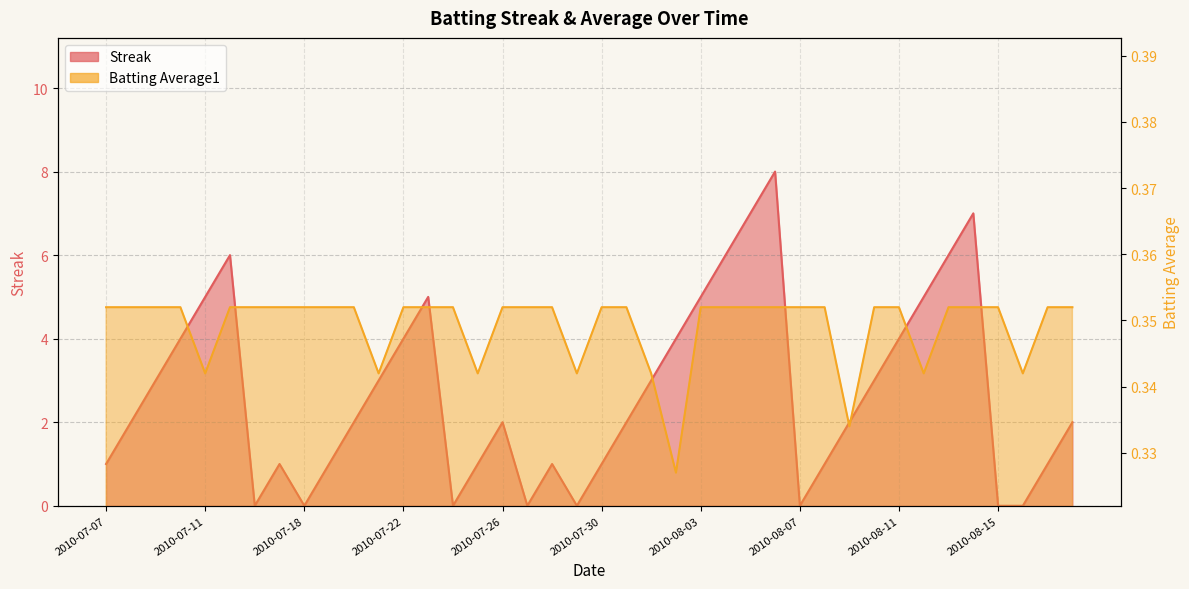

Reading right to left, what are all the values shown in this chart?

Streak: 2.0	1.0	0.0	0.0	7.0	6.0	5.0	4.0	3.0	2.0	1.0	0.0	8.0	7.0	6.0	5.0	4.0	3.0	2.0	1.0	0.0	1.0	0.0	2.0	1.0	0.0	5.0	4.0	3.0	2.0	1.0	0.0	1.0	0.0	6.0	5.0	4.0	3.0	2.0	1.0
Batting Average1: 0.4	0.4	0.3	0.4	0.4	0.4	0.3	0.4	0.4	0.3	0.4	0.4	0.4	0.4	0.4	0.4	0.3	0.3	0.4	0.4	0.3	0.4	0.4	0.4	0.3	0.4	0.4	0.4	0.3	0.4	0.4	0.4	0.4	0.4	0.4	0.3	0.4	0.4	0.4	0.4